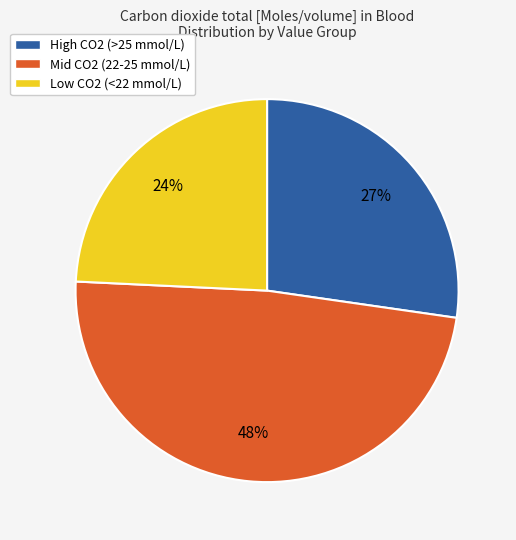

To the nearest percent, what is the average slice percentage?

33%